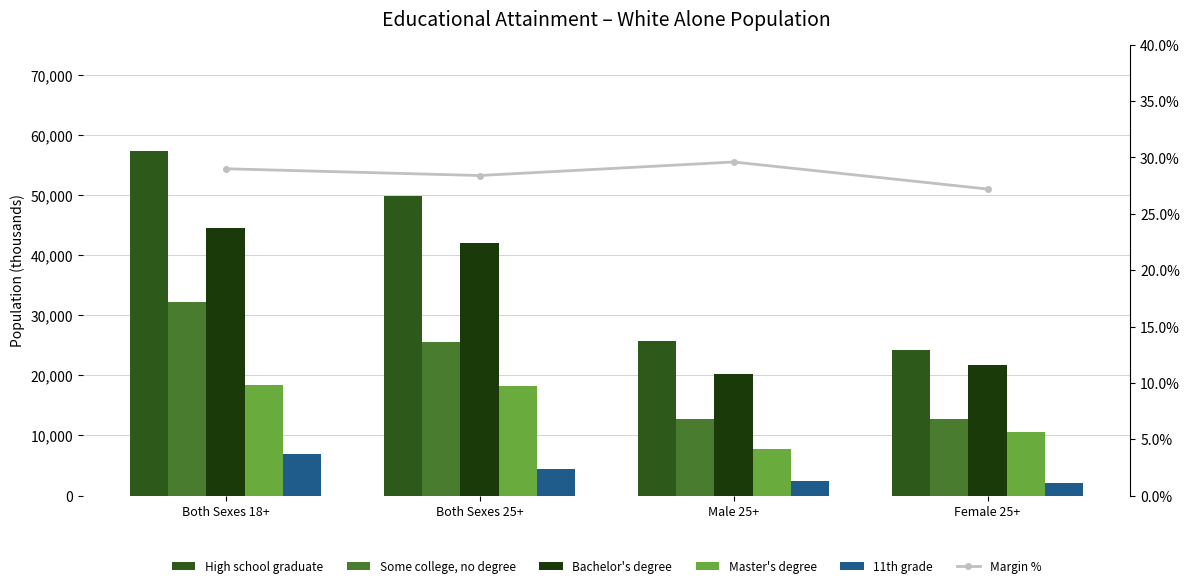

What is the label of the 2nd bar from the right?

Male 25+